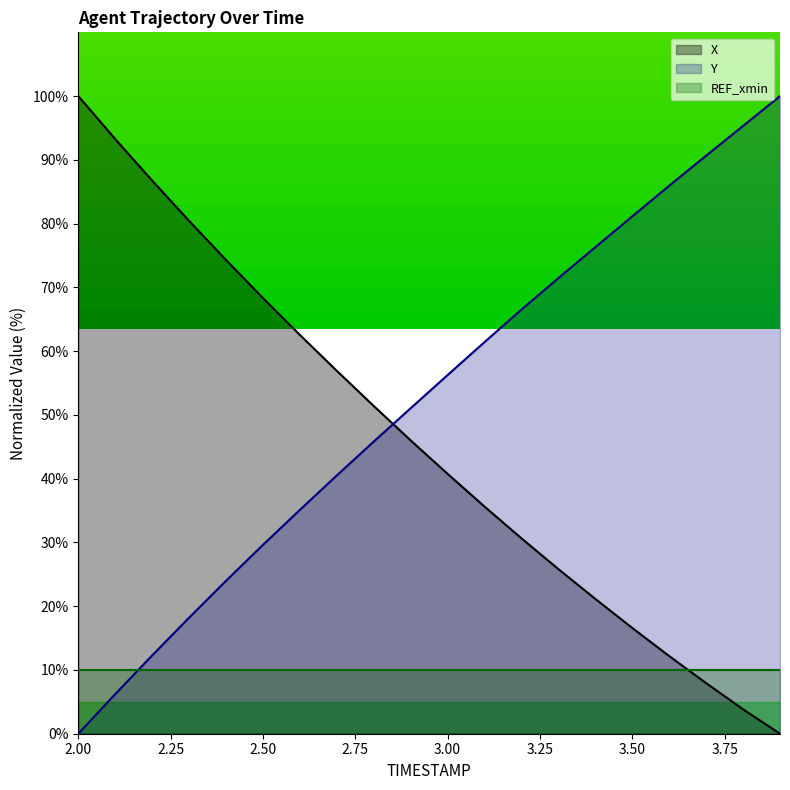

Is it true that X equals 62.5 at 2.6?

True